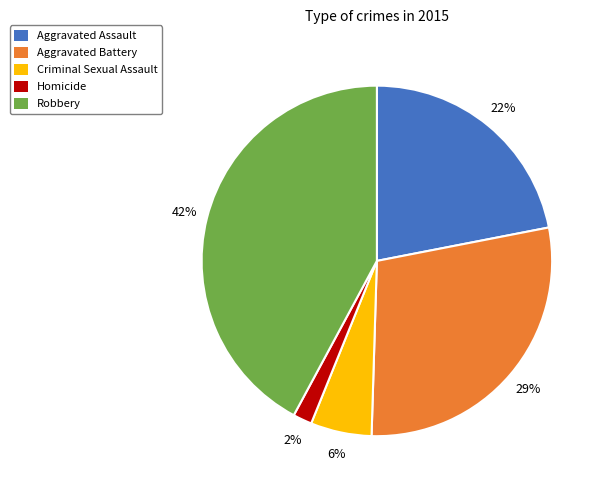

Is there a majority slice in this chart?

No